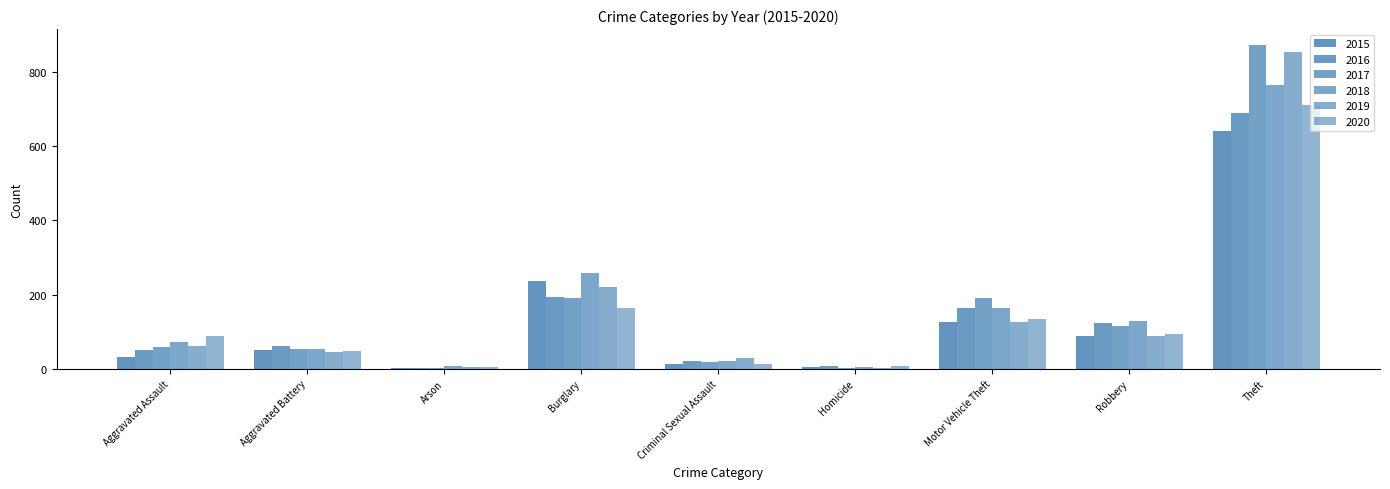

List the labels in order of 2020 value, largest first.

Theft, Burglary, Motor Vehicle Theft, Robbery, Aggravated Assault, Aggravated Battery, Criminal Sexual Assault, Homicide, Arson